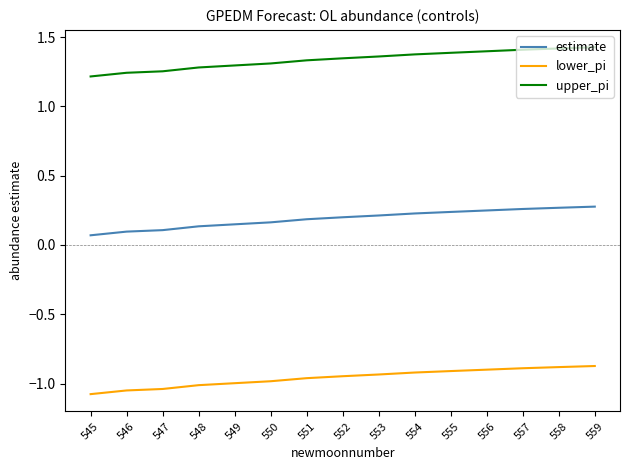

True or false: lower_pi and estimate intersect in this chart.

False